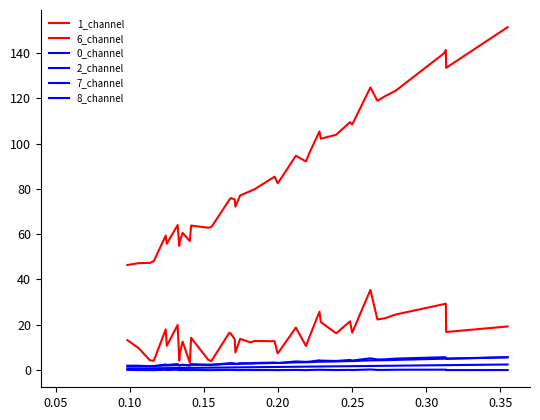

What is the average value of the 7_channel series?

3.4